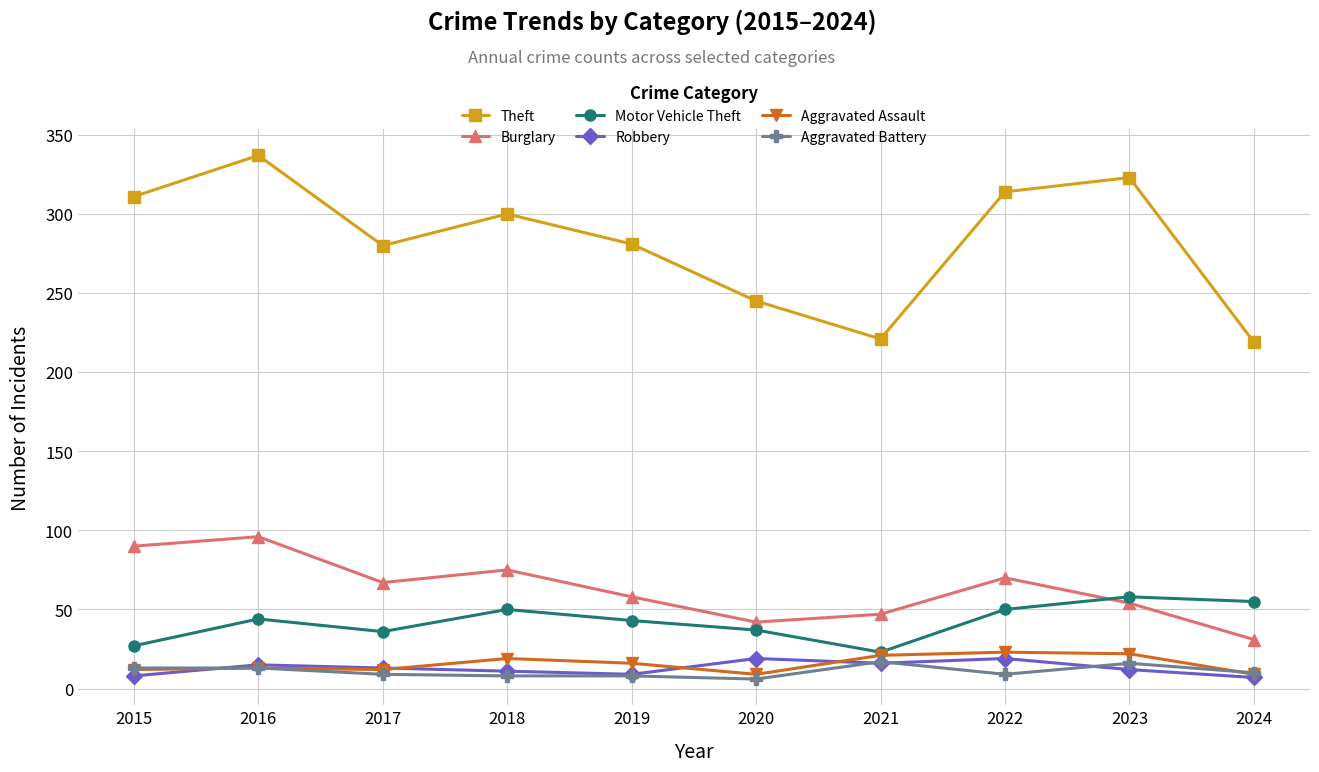

At which label does Robbery first exceed 13?

2016